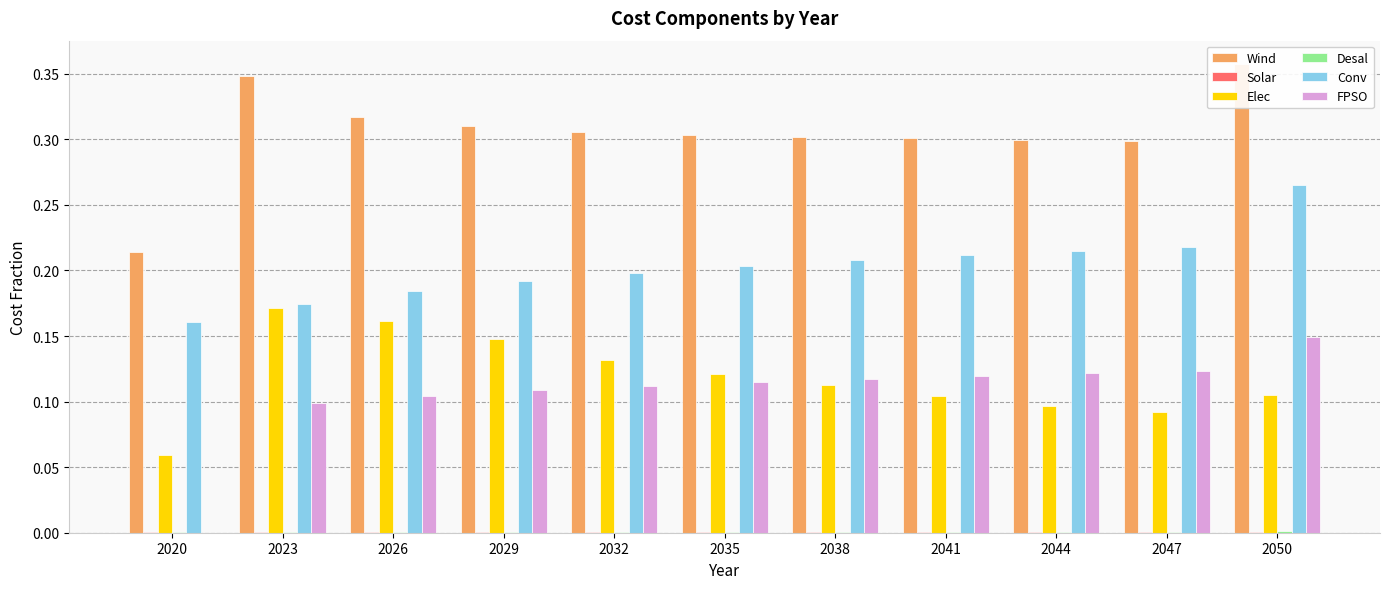

Which category has the highest value across all series?

2050